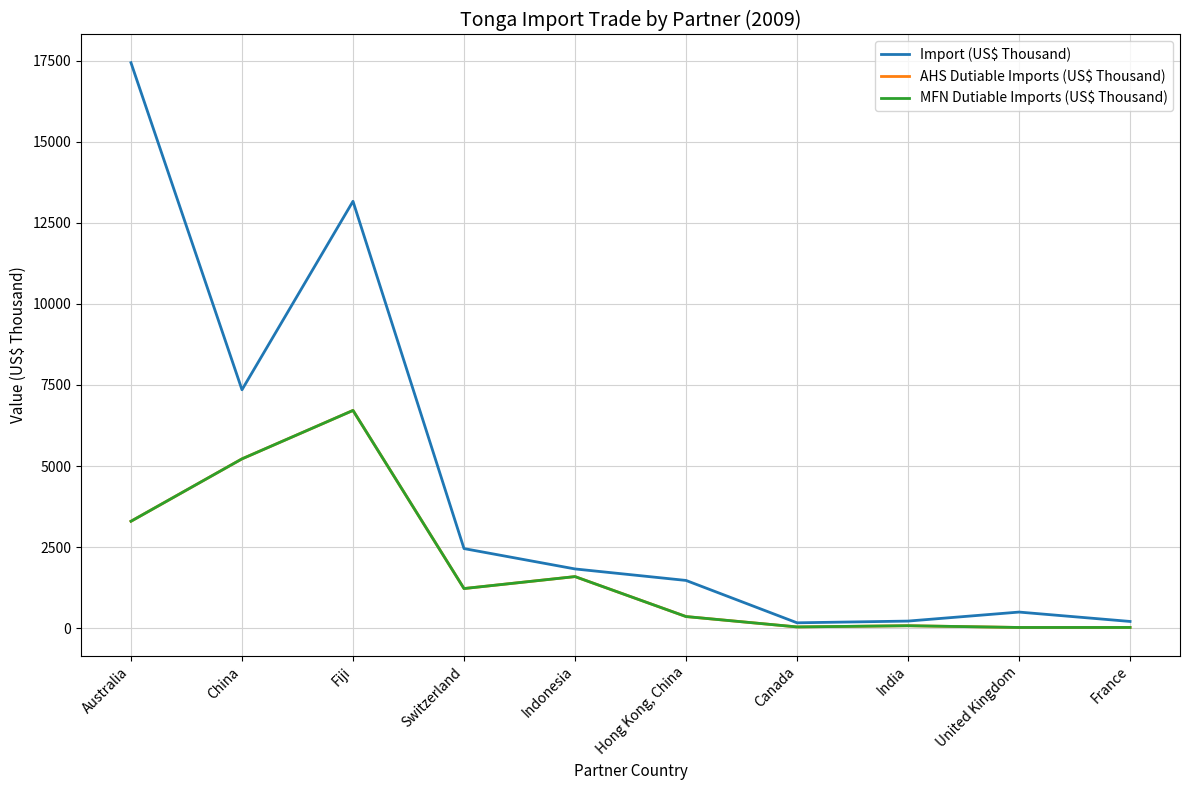

How many data points in MFN Dutiable Imports (US$ Thousand) are less than 1219?

5